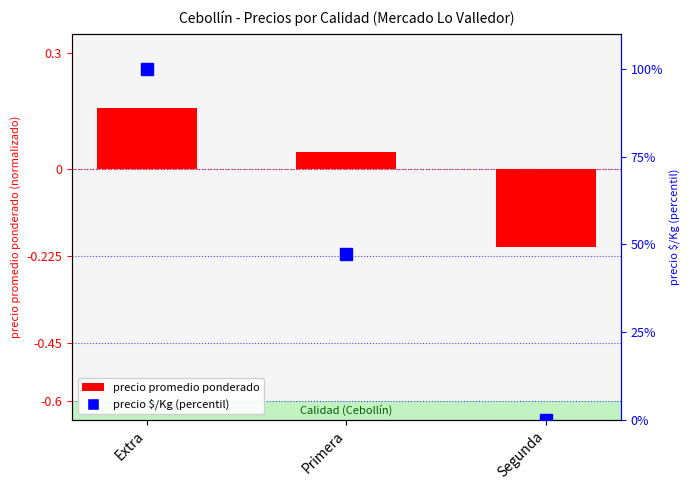

How many values in precio promedio ponderado are above zero?

2